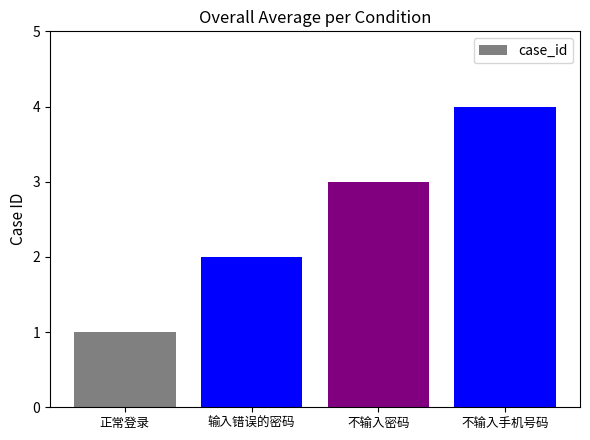

Reading left to right, extract all data points from this chart.

1	2	3	4